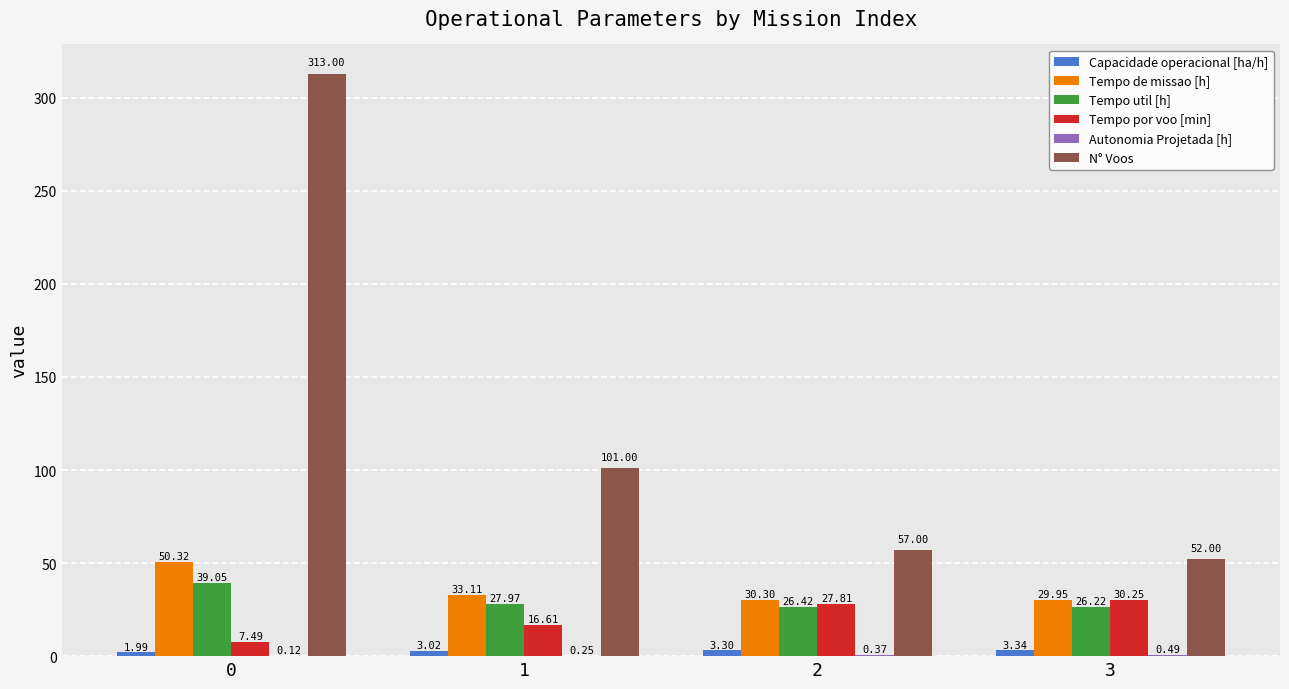

Which series has the widest spread of values?

N° Voos